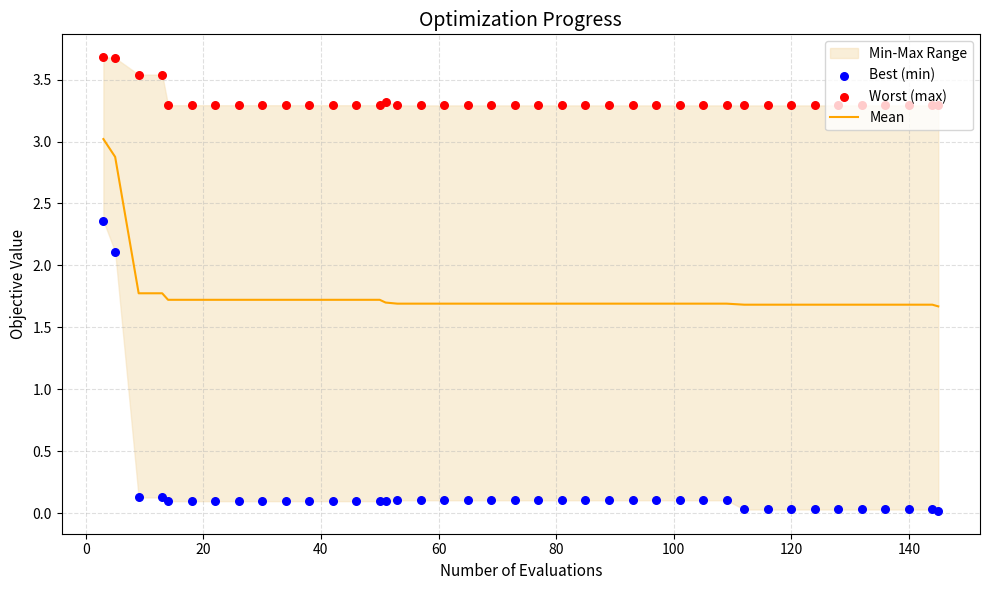

Which series has the largest total across all categories?

Worst (max)